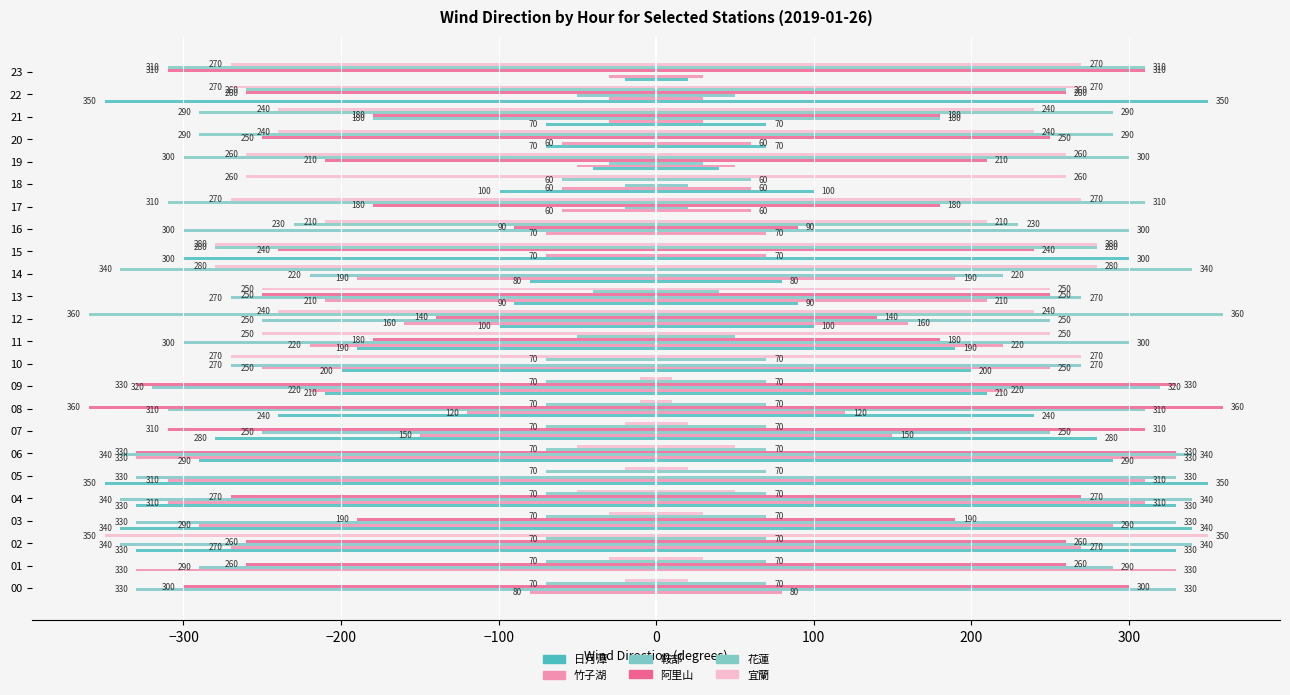

Which has a higher value, 01 or 17?

17